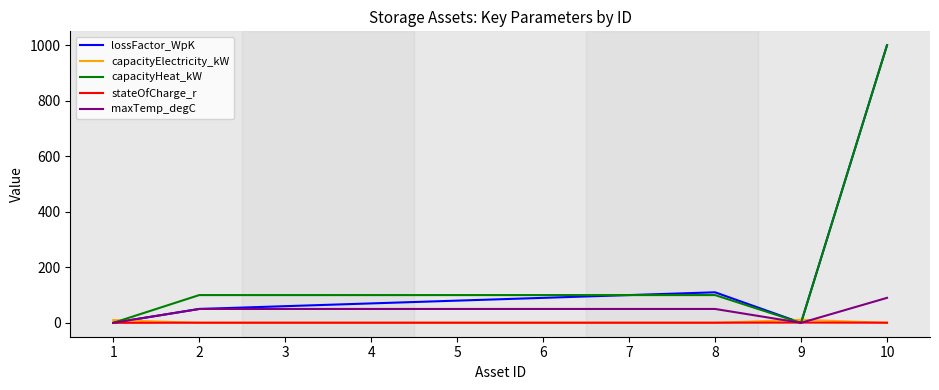

The capacityElectricity_kW series shows 0.0 at 7. True or false?

True